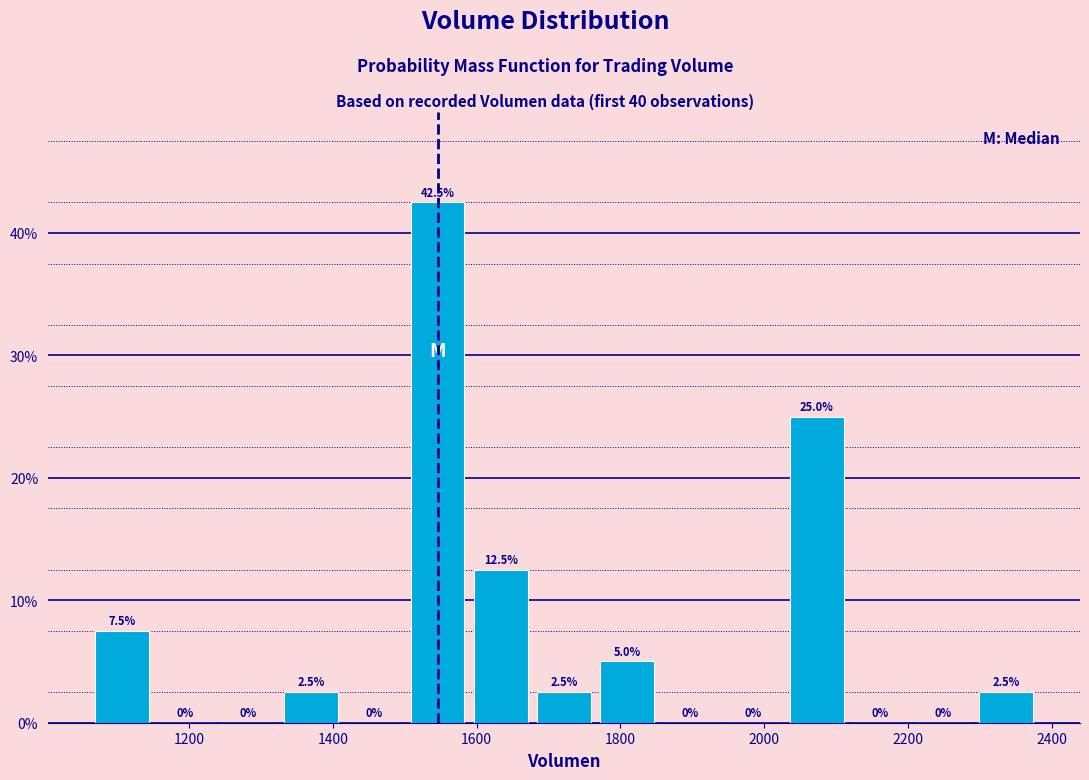

Reading left to right, list every bar in this chart as the range it spans on the x-axis followed by its height. The bar edges are not printed on the chart, so give them approximately, as read against the axis.

1060 to 1160: 7.5
1160 to 1240: 0.0
1240 to 1320: 0.0
1320 to 1420: 2.5
1420 to 1500: 0.0
1500 to 1580: 42.5
1580 to 1680: 12.5
1680 to 1760: 2.5
1760 to 1860: 5.0
1860 to 1940: 0.0
1940 to 2020: 0.0
2020 to 2120: 25.0
2120 to 2200: 0.0
2200 to 2300: 0.0
2300 to 2380: 2.5